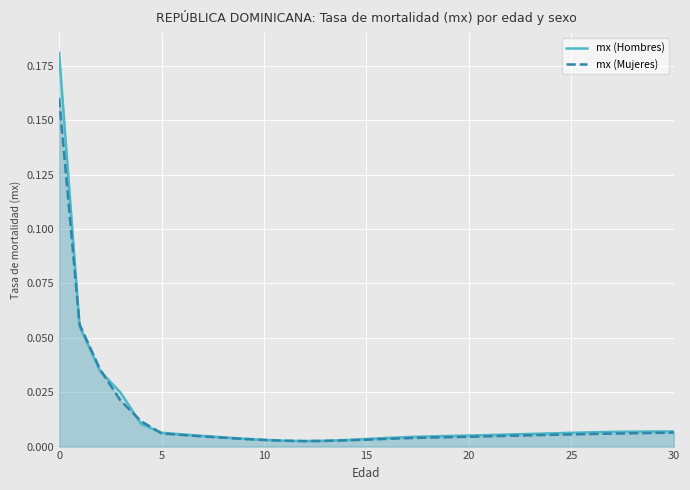

What is the maximum value shown in the chart?

0.2